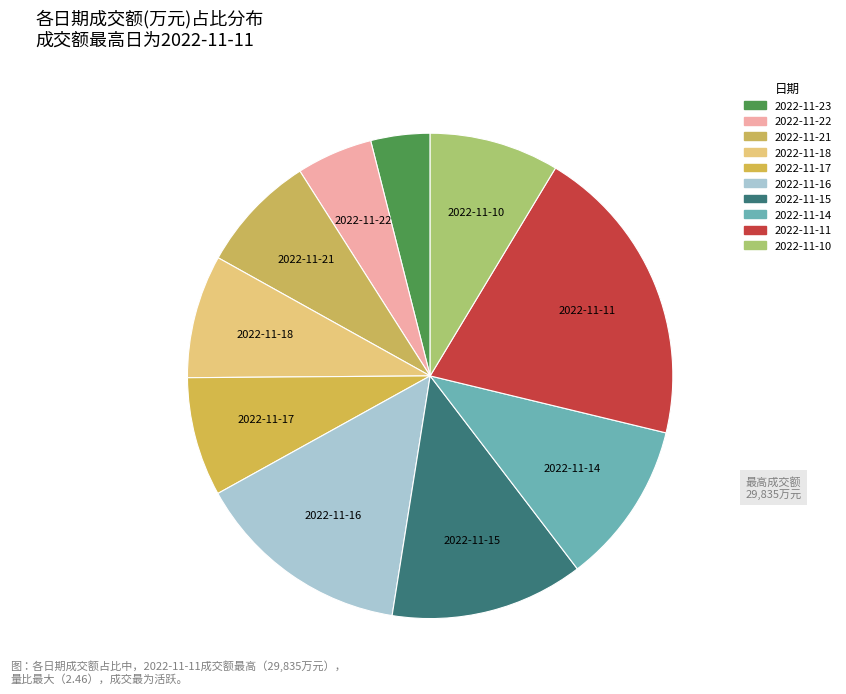

Does 2022-11-14 represent more than half of the total?

No